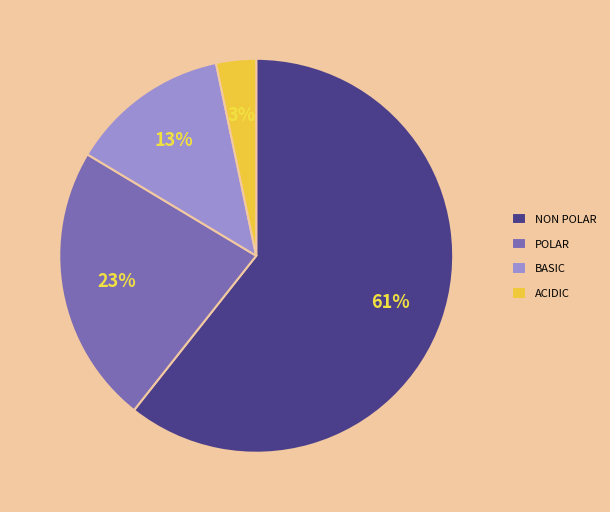

How many slices are in this pie chart?

4